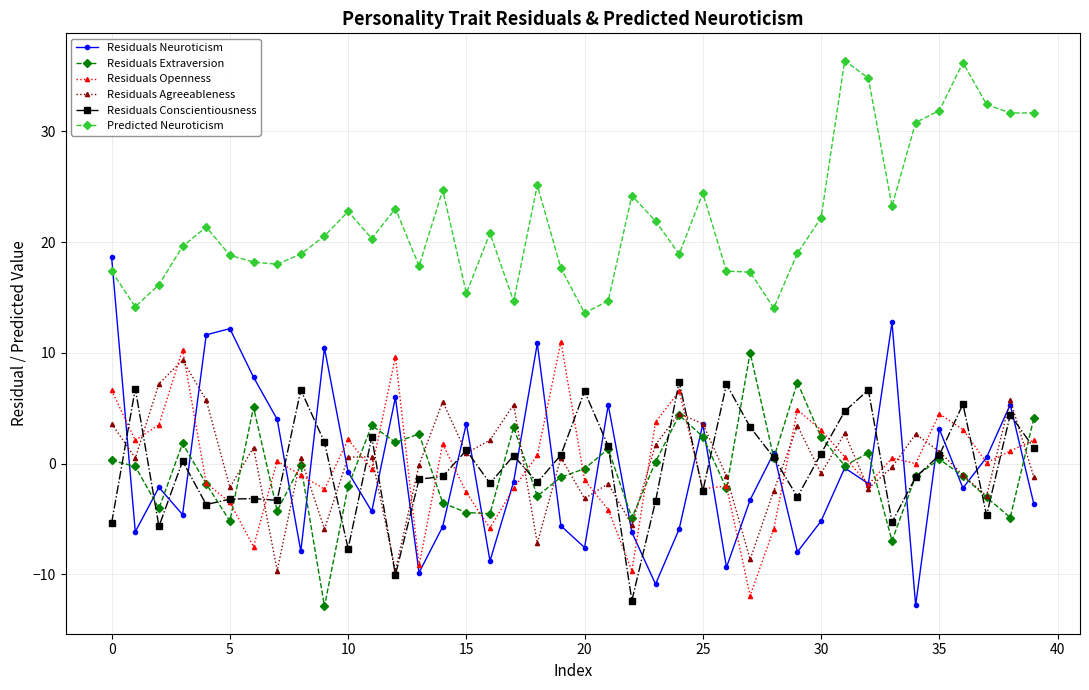

Which series has the largest range (max minus min)?

Residuals Neuroticism